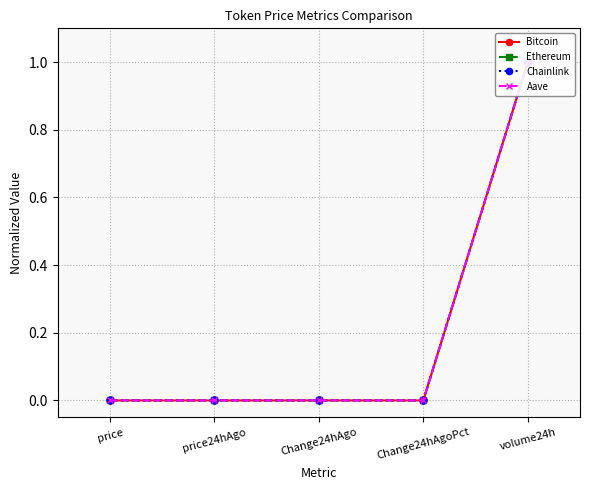

Does the chart have visible grid lines?

Yes